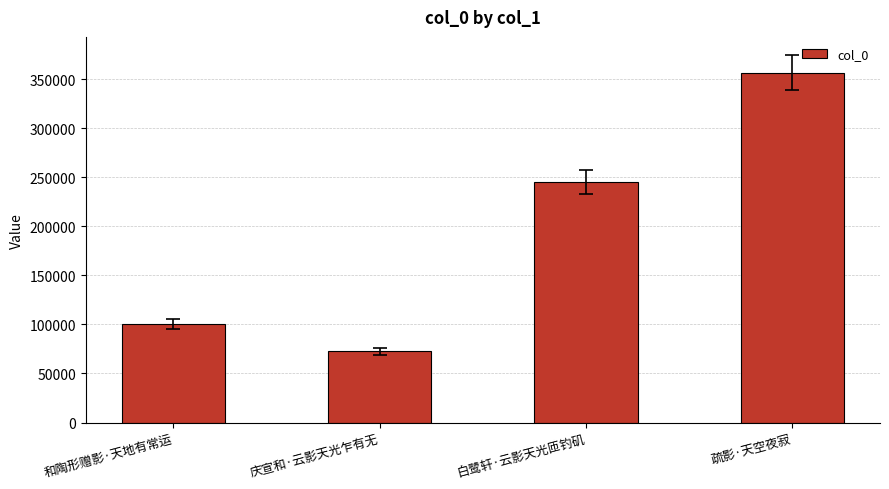

How many bars are there in total?

4